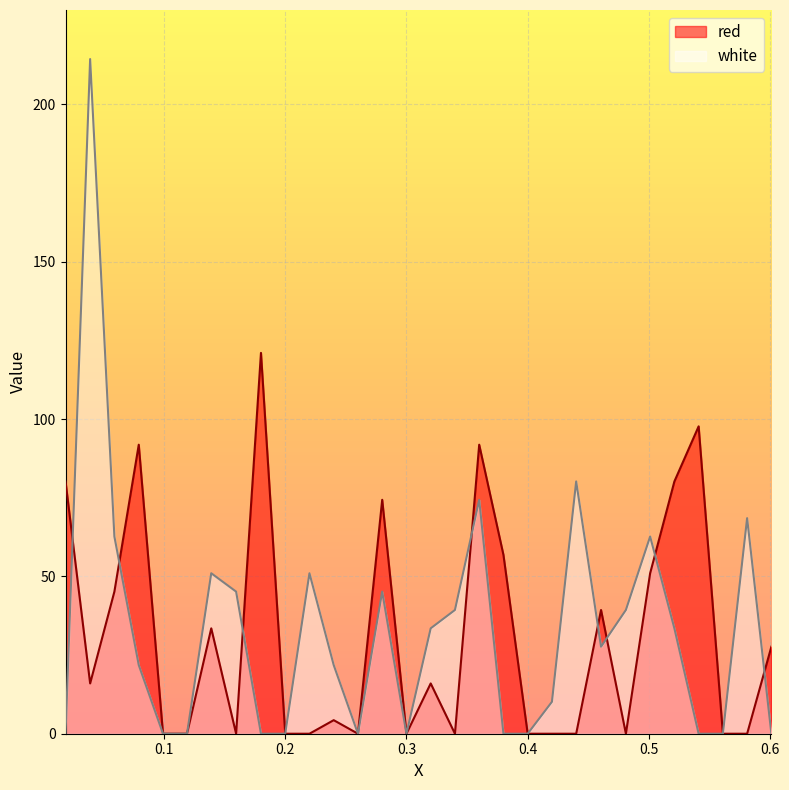

Reading left to right, extract all data points from this chart.

red: 0.0188=80.2	0.0391=16.0	0.0591=45.2	0.0792=91.8	0.0992=0.0	0.119=0.0	0.139=33.5	0.1595=0.0	0.18=121.0	0.2=0.0	0.22=0.0	0.24=4.3	0.26=0.0	0.28=74.3	0.3=0.0	0.32=16.0	0.34=0.0	0.36=91.8	0.38=56.8	0.4=0.0	0.42=0.0	0.44=0.0	0.4605=39.3	0.481=0.0	0.501=51.0	0.521=80.2	0.541=97.7	0.561=0.0	0.581=0.0	0.601=27.7
white: 0.0188=0.0	0.0391=214.4	0.0591=62.7	0.0792=21.8	0.0992=0.0	0.119=0.0	0.139=51.0	0.1595=45.2	0.18=0.0	0.2=0.0	0.22=51.0	0.24=21.8	0.26=0.0	0.28=45.2	0.3=0.0	0.32=33.5	0.34=39.3	0.36=74.3	0.38=0.0	0.4=0.0	0.42=10.1	0.44=80.2	0.4605=27.7	0.481=39.3	0.501=62.7	0.521=33.5	0.541=0.0	0.561=0.0	0.581=68.5	0.601=0.0